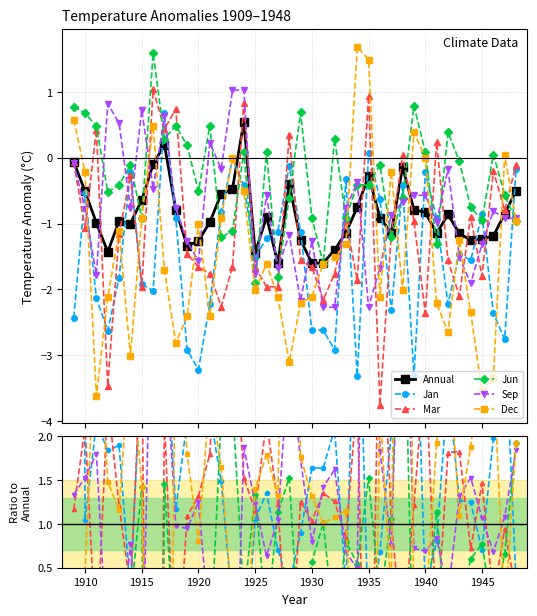

Reading left to right, what are all the values shown in this chart?

Annual: -0.1	-0.5	-1.0	-1.4	-1.0	-1.0	-0.6	-0.1	0.2	-0.8	-1.3	-1.3	-1.0	-0.6	-0.5	0.6	-1.4	-0.9	-1.6	-0.4	-1.2	-1.6	-1.6	-1.4	-1.1	-0.8	-0.3	-0.9	-1.1	-0.1	-0.8	-0.8	-1.1	-0.9	-1.1	-1.2	-1.2	-1.2	-0.8	-0.5
Jan: 40.5	1.0	2.2	1.8	1.9	0.2	3.0	20.2	3.4	1.2	2.2	2.6	2.3	1.5	0.0	-0.8	1.1	1.4	0.7	0.3	0.9	1.6	1.6	2.1	0.3	4.4	-0.3	0.7	2.0	3.0	4.2	0.3	0.8	2.6	1.3	1.2	0.7	2.0	3.2	0.3
Mar: 1.2	2.1	-0.4	2.4	1.2	0.3	3.1	-10.4	2.2	-0.9	1.1	1.3	1.8	4.1	3.5	1.5	1.2	2.2	1.2	-0.8	1.2	1.0	1.4	1.3	0.8	2.5	-3.5	4.1	1.0	-0.3	1.2	2.8	-0.2	1.8	1.8	0.7	1.5	0.2	0.9	0.2
Jun: -13.0	-1.3	-0.5	0.4	0.4	0.1	1.4	-15.9	1.4	-0.6	-0.1	0.4	-0.5	2.2	2.4	0.2	1.3	-0.1	1.1	1.5	-0.6	0.6	1.0	-0.2	0.8	0.5	1.5	0.1	1.1	4.4	-1.0	-0.1	1.1	-0.5	0.0	0.6	0.8	-0.0	0.7	1.9
Sep: 1.3	1.5	1.8	-0.6	-0.6	0.8	-1.1	4.7	3.1	1.0	0.9	1.2	-0.2	0.3	-2.2	1.9	1.2	0.6	1.0	2.9	1.7	0.8	1.4	1.6	0.7	0.5	8.4	1.8	0.8	4.8	0.7	0.7	0.8	0.2	1.3	1.5	1.1	0.7	1.1	1.8
Dec: -9.7	0.4	3.7	1.5	1.2	3.0	1.4	-4.9	-8.5	3.6	1.8	0.8	2.5	1.7	0.0	-0.9	1.4	1.8	1.3	7.8	1.8	1.3	1.0	1.1	1.1	-2.3	-5.5	2.3	0.2	14.4	-0.5	0.0	1.9	3.1	1.1	1.9	2.9	2.8	-0.0	1.9